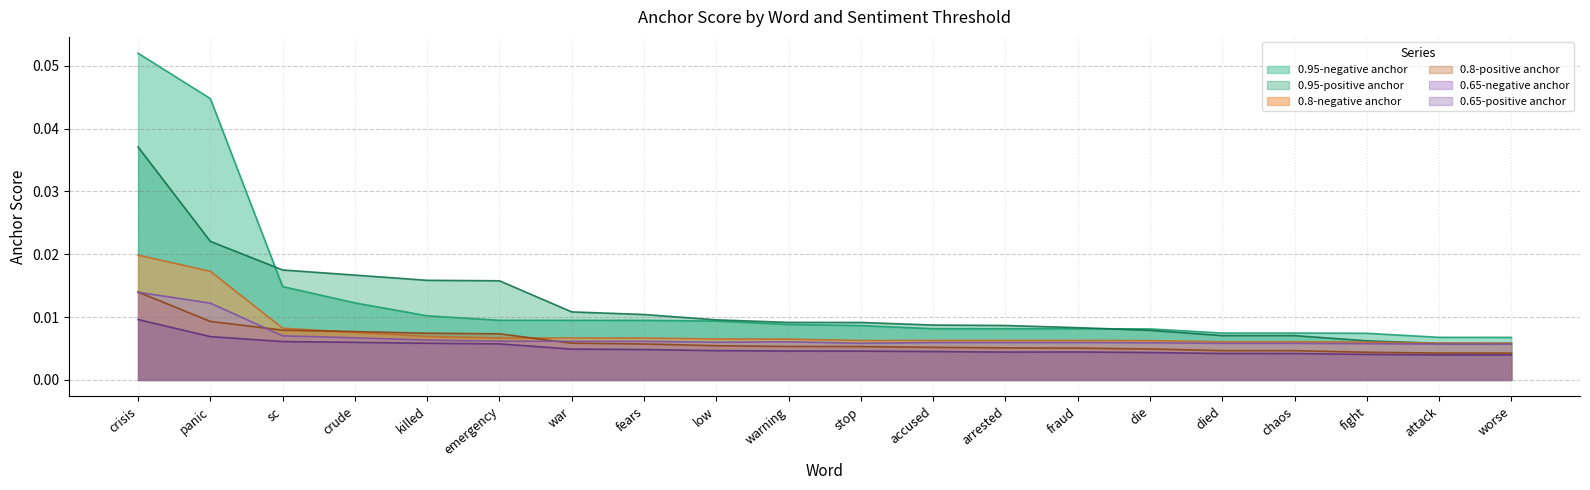

Is the value of 0.65-positive anchor at worse greater than the value of 0.8-positive anchor at fight?

No